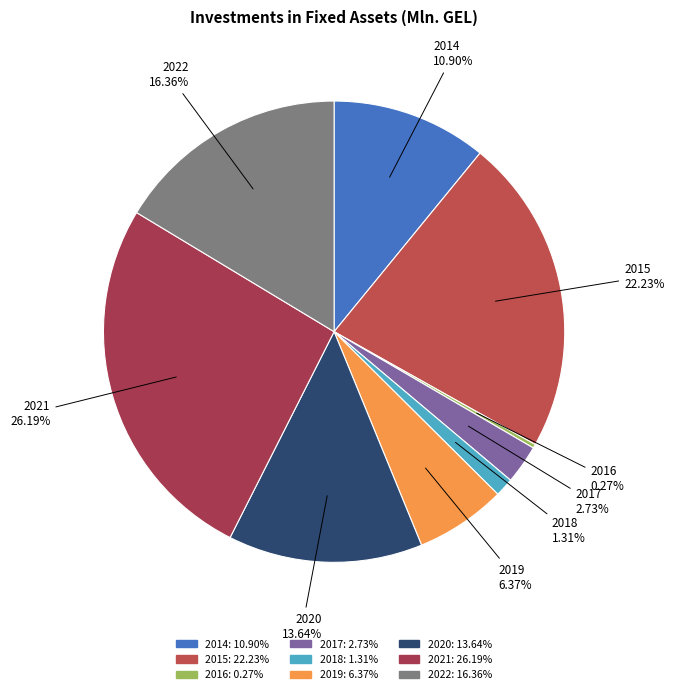

How much of the chart is everything except 2018?

98.7%